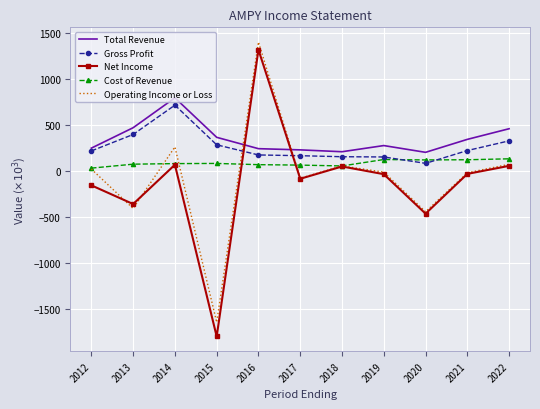

At which category does Net Income reach its first local valley?

2013